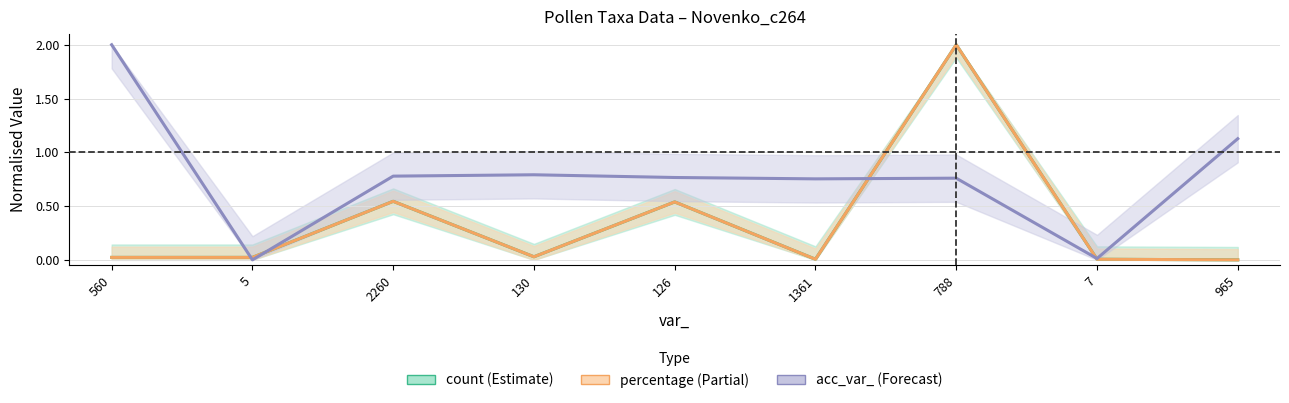

At how many categories does at least one series exceed 0?

9